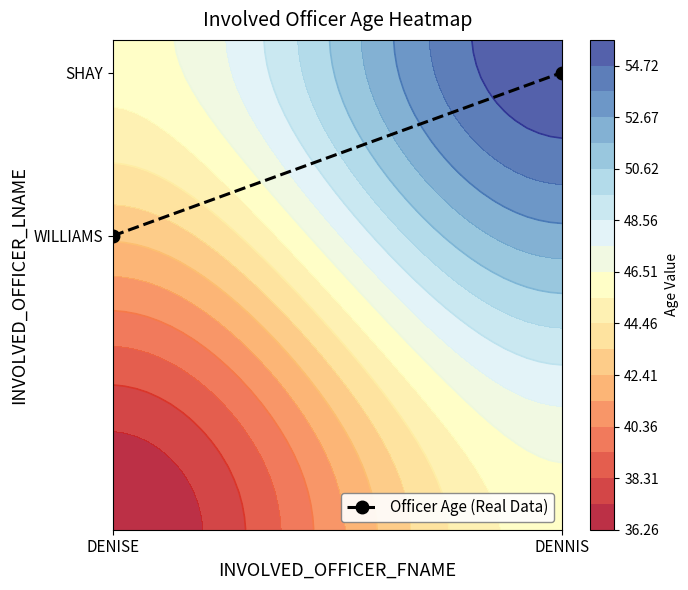

The value at DENISE is 1.1. True or false?

False